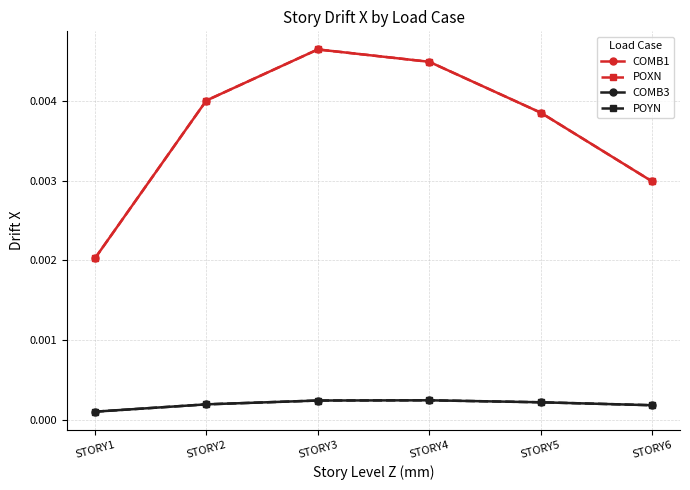

True or false: POXN has more than 1 interior local peaks.

False